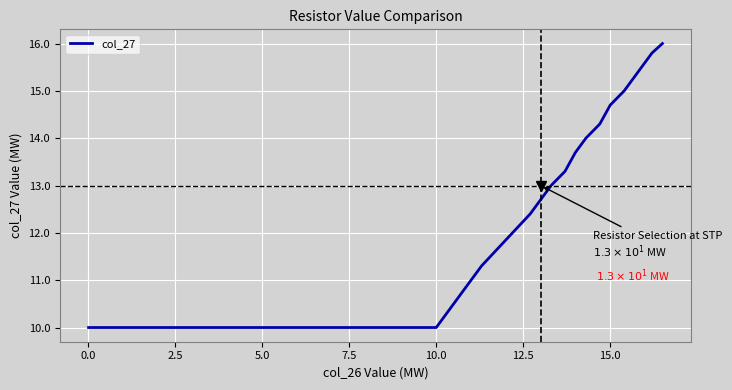

What is the minimum value shown in the chart?

10.0